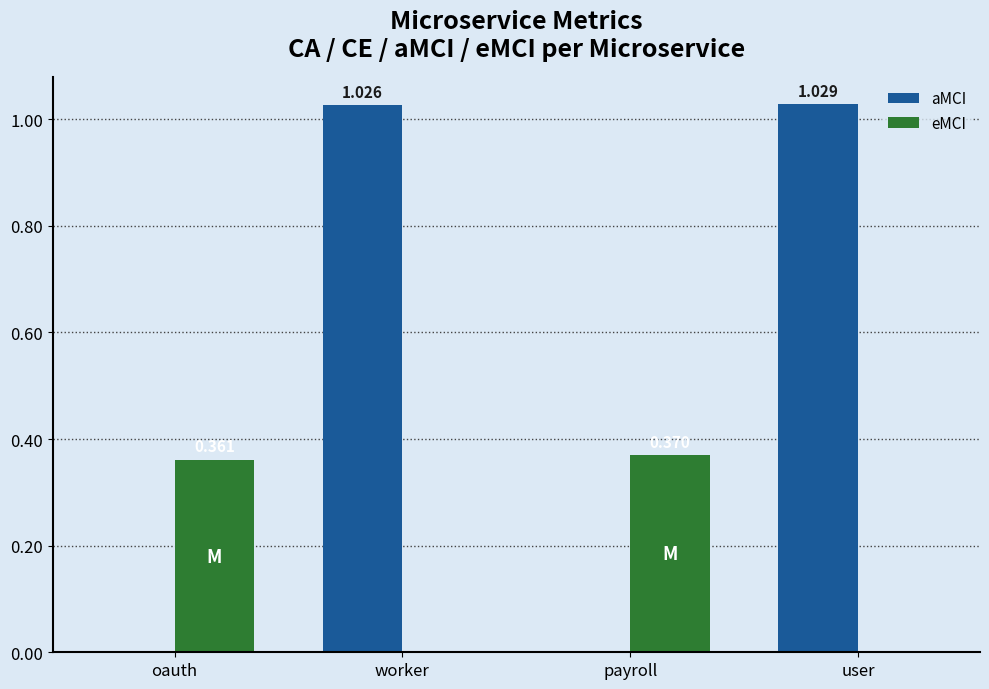

Which series changed the most between oauth and user?

aMCI